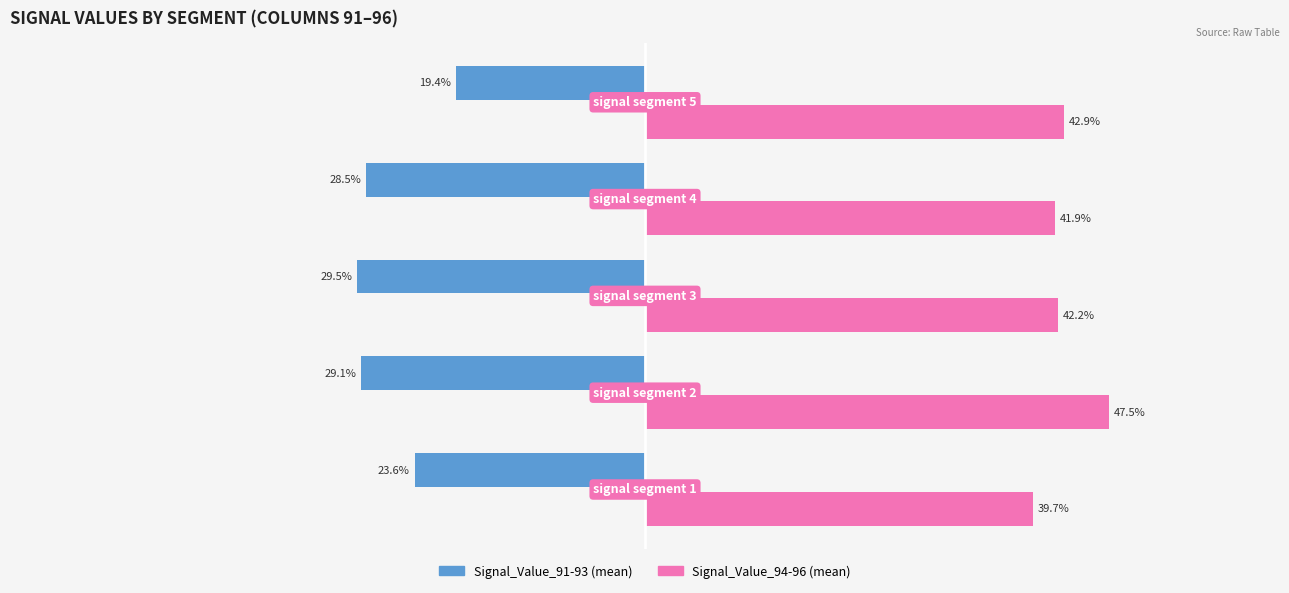

Which series has the largest total across all categories?

Signal_Value_94-96 (mean)